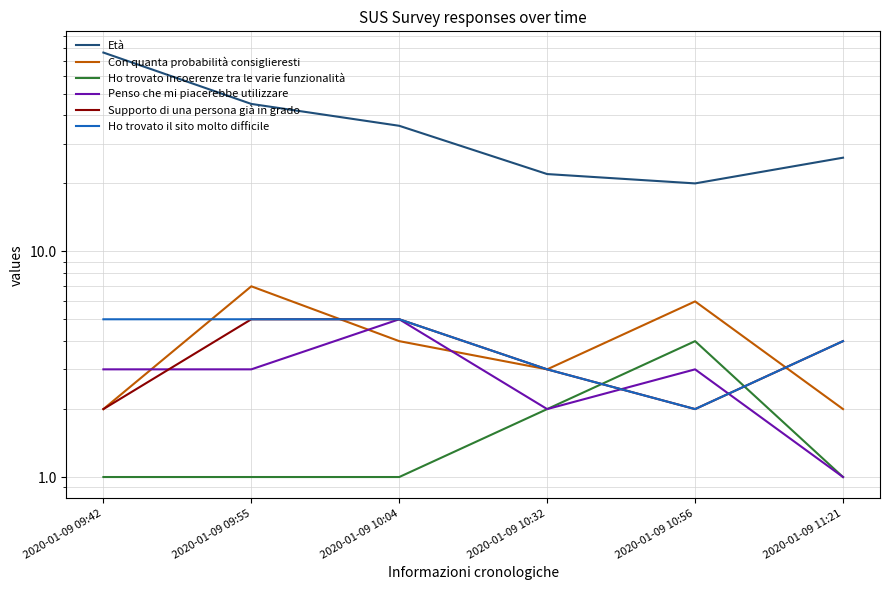

Does the chart display data point markers on the line(s)?

No